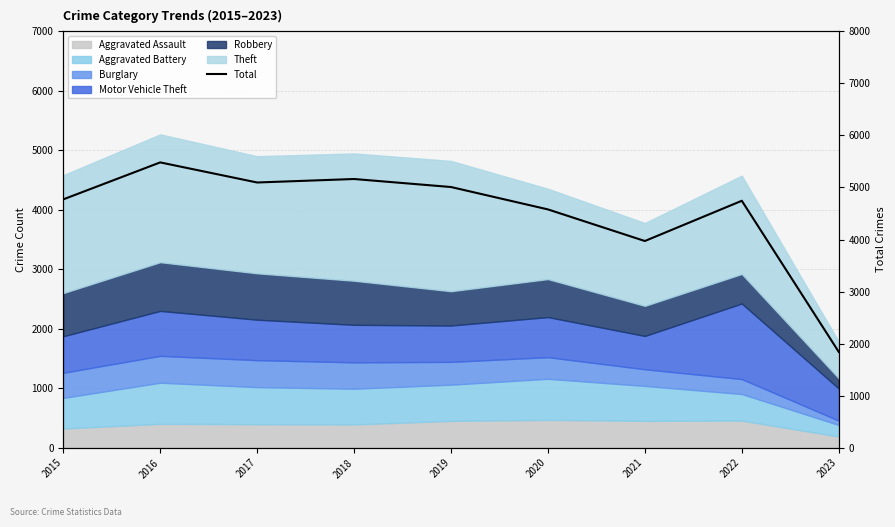

Reading left to right, extract all data points from this chart.

4771	5481	5095	5162	5008	4578	3971	4744	1842